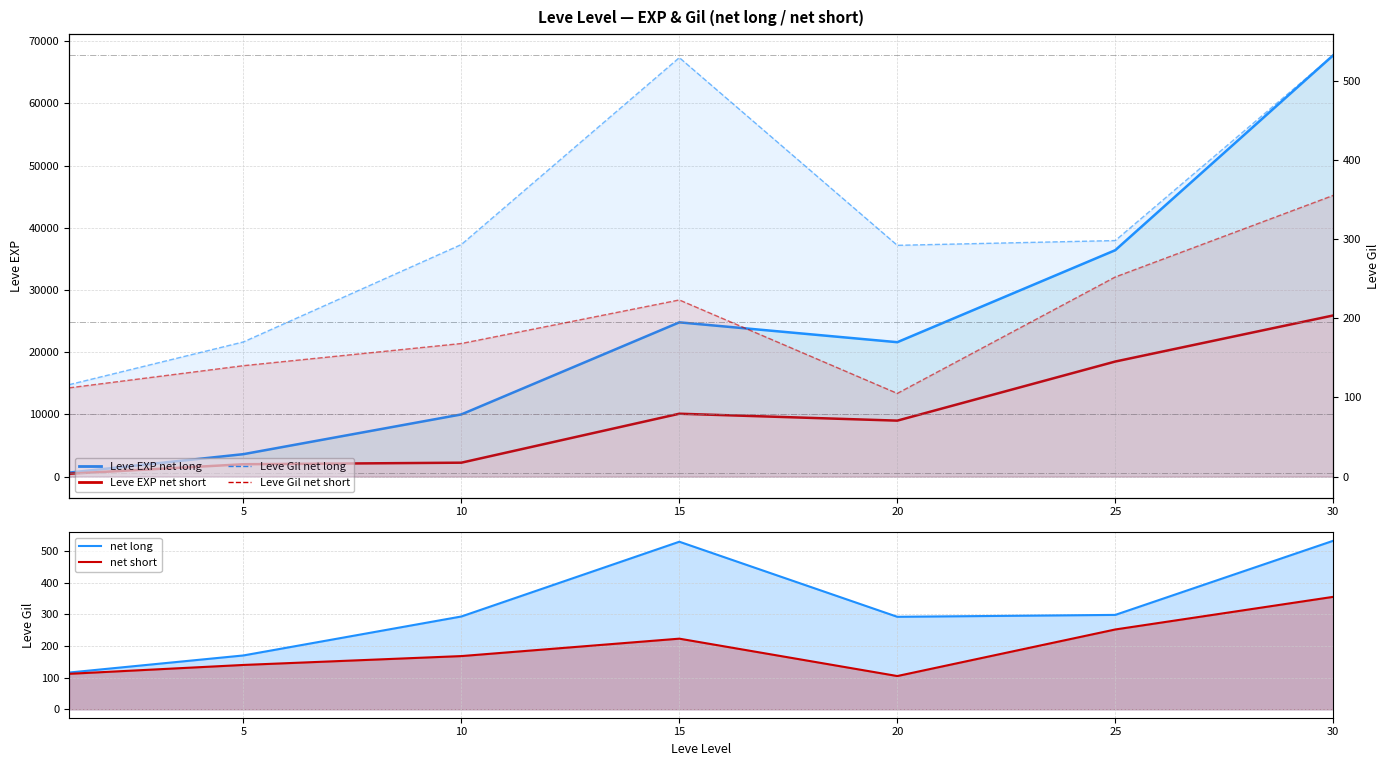

True or false: net long and net short intersect in this chart.

False